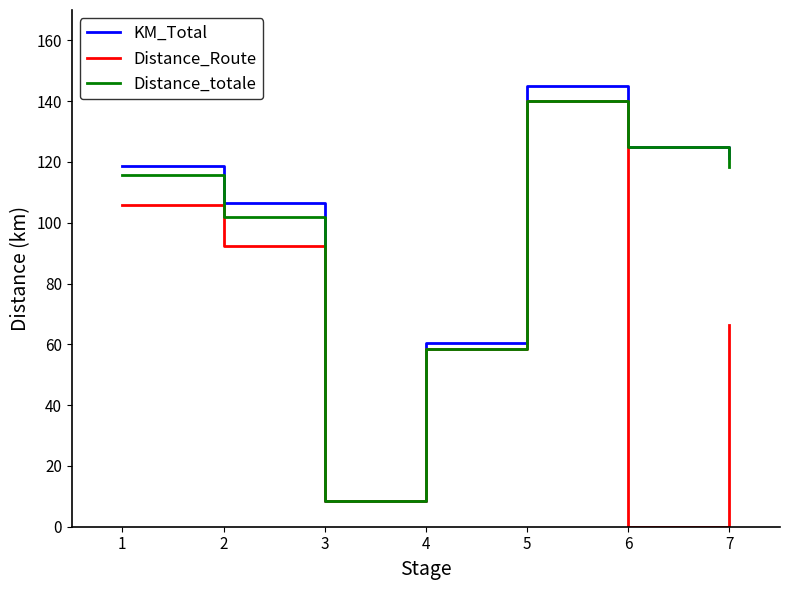

The value of Distance_totale at 4 is 58.4. True or false?

True